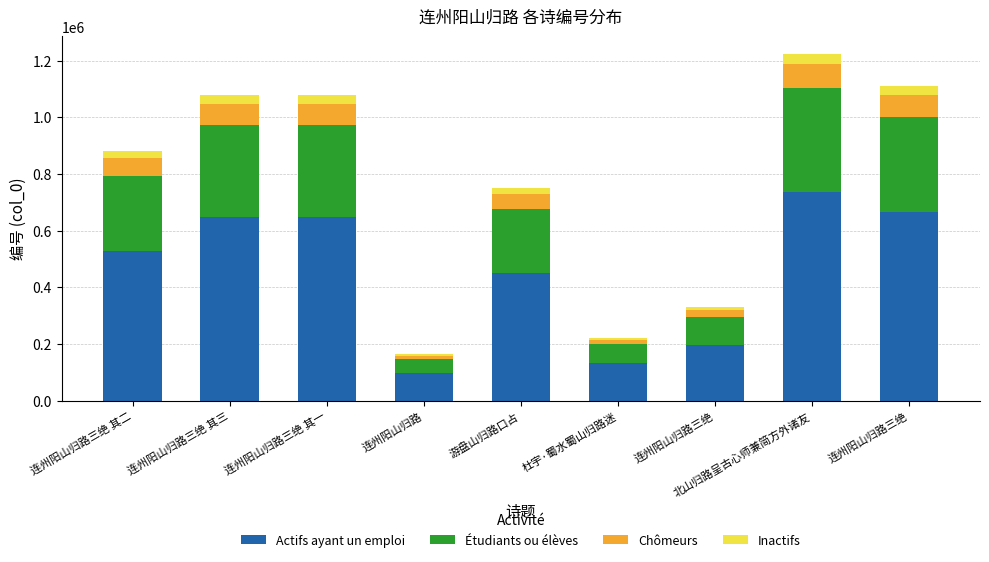

Count the number of categories in the chart.

9